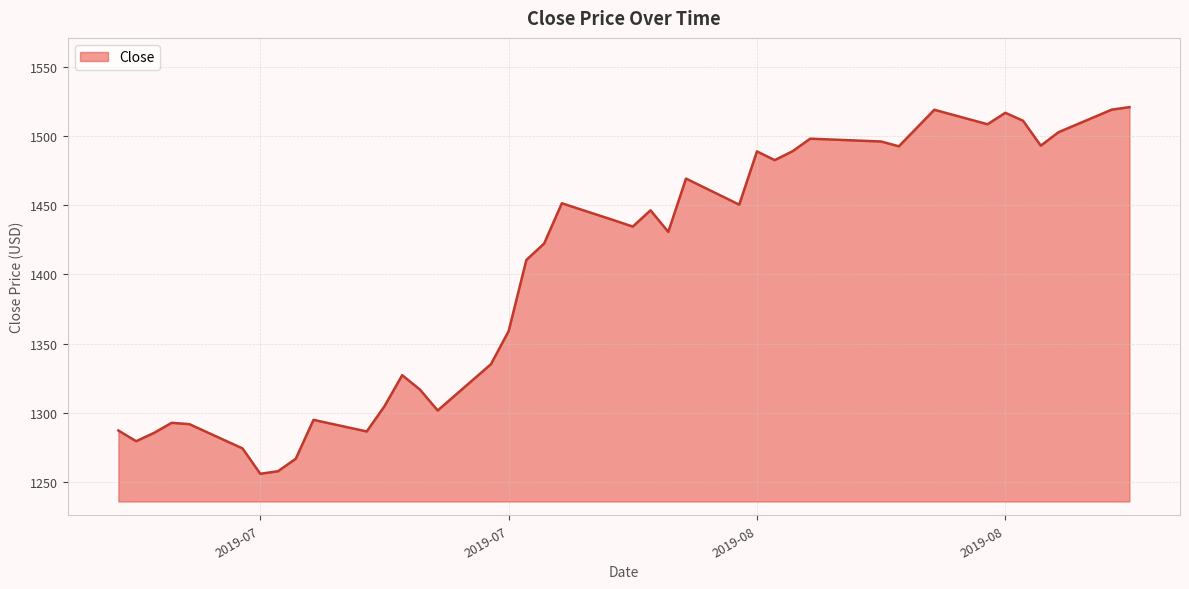

What is the maximum value shown in the chart?

1520.7